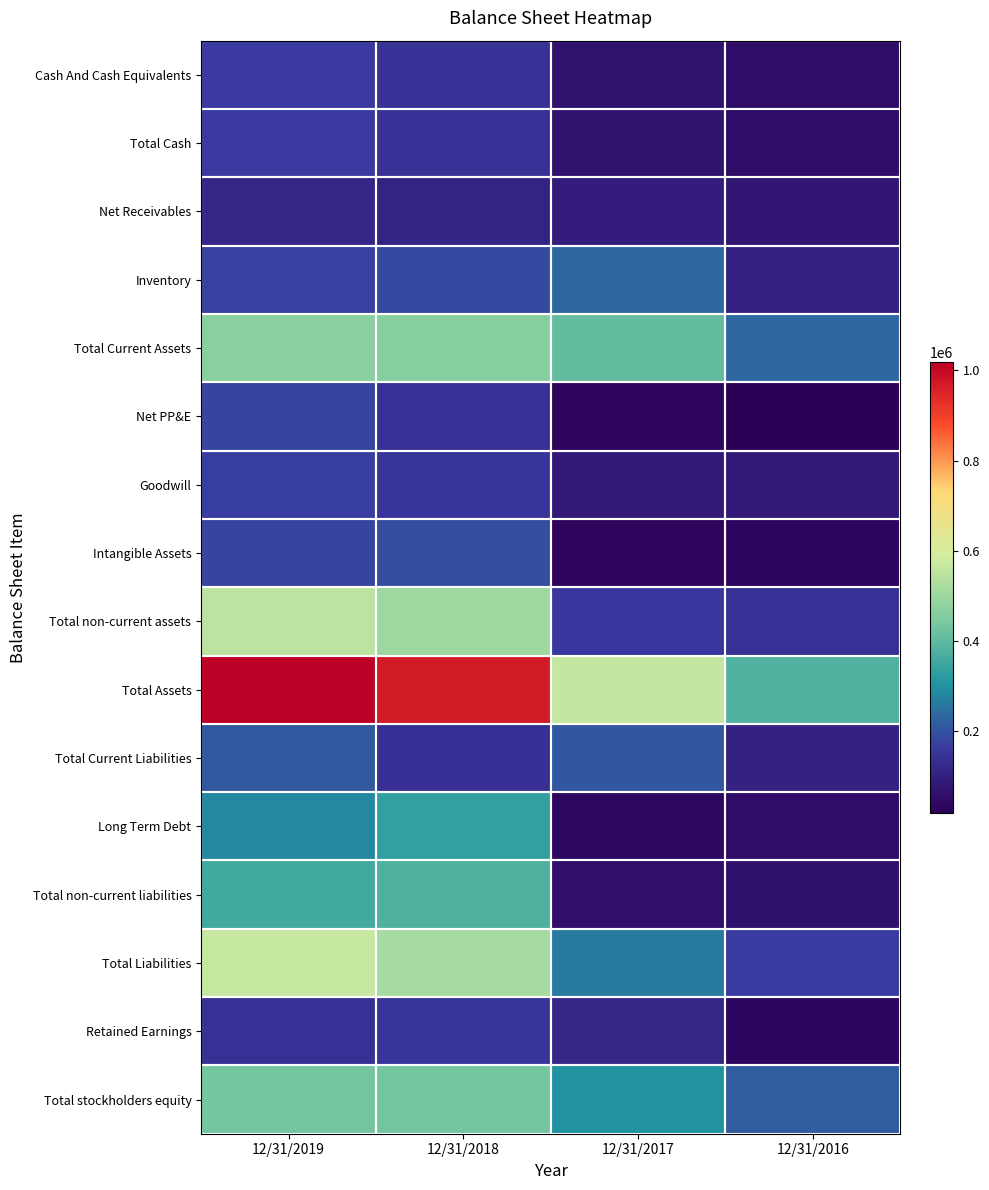

At how many categories does at least one series exceed 446939?

3